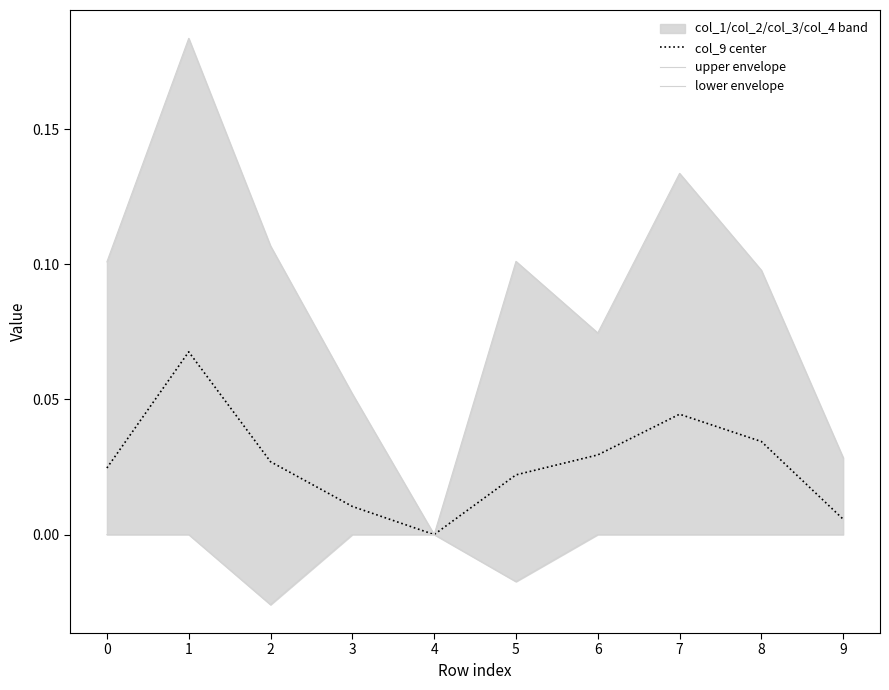

How many categories are shown in the chart?

10